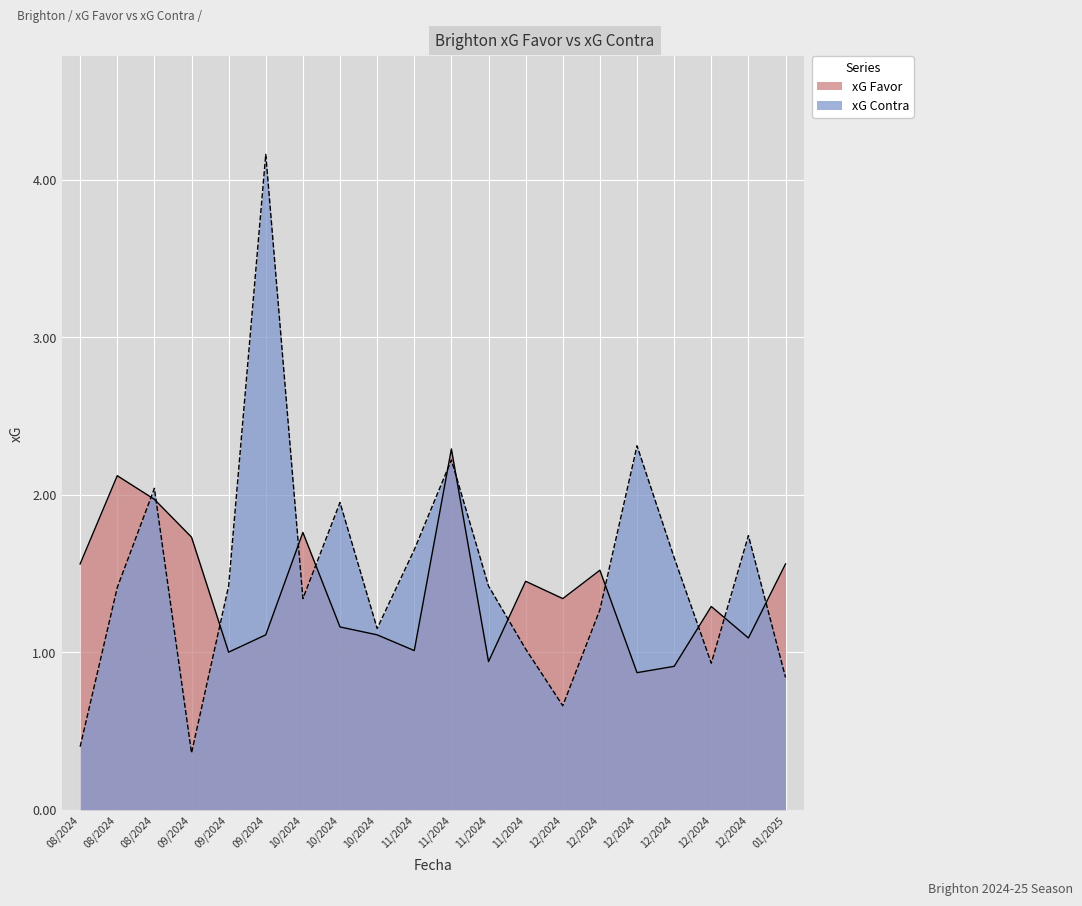

What is the maximum value shown in the chart?

4.2